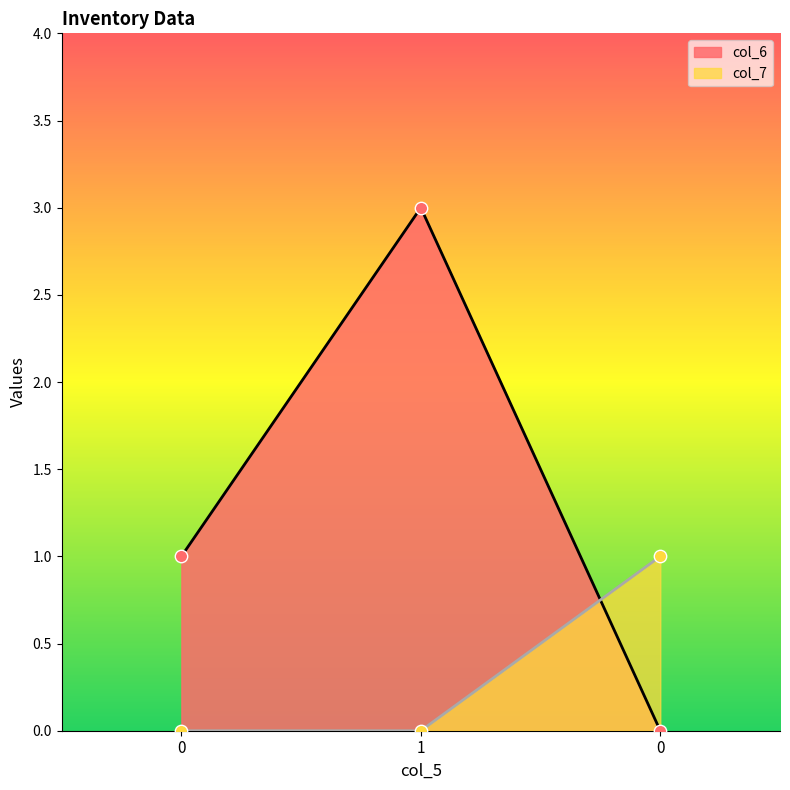

What are all the series names shown in the legend?

col_6, col_7